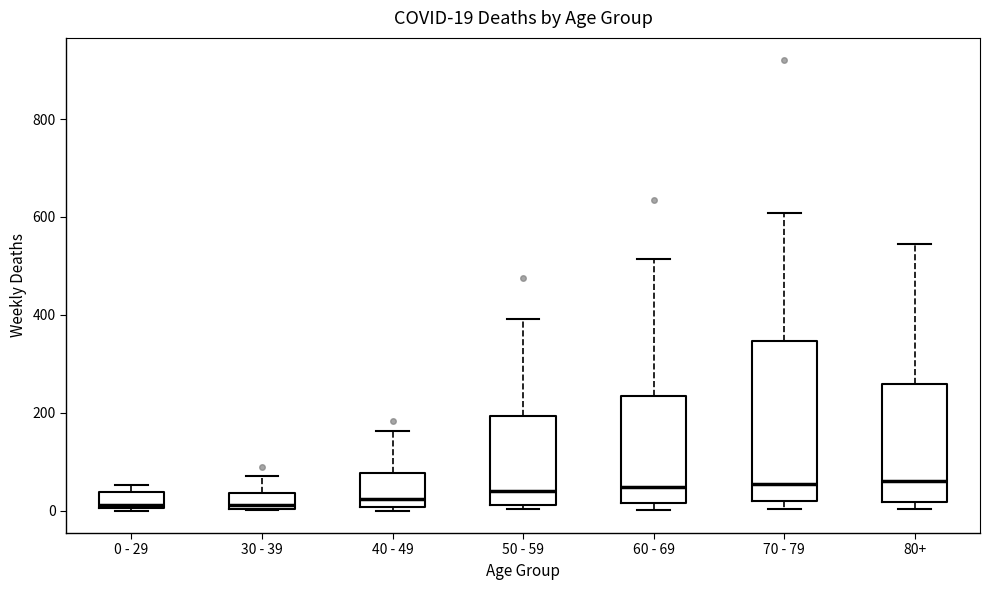

Which box is the tallest, from its lower edge to its upper edge?

70 - 79